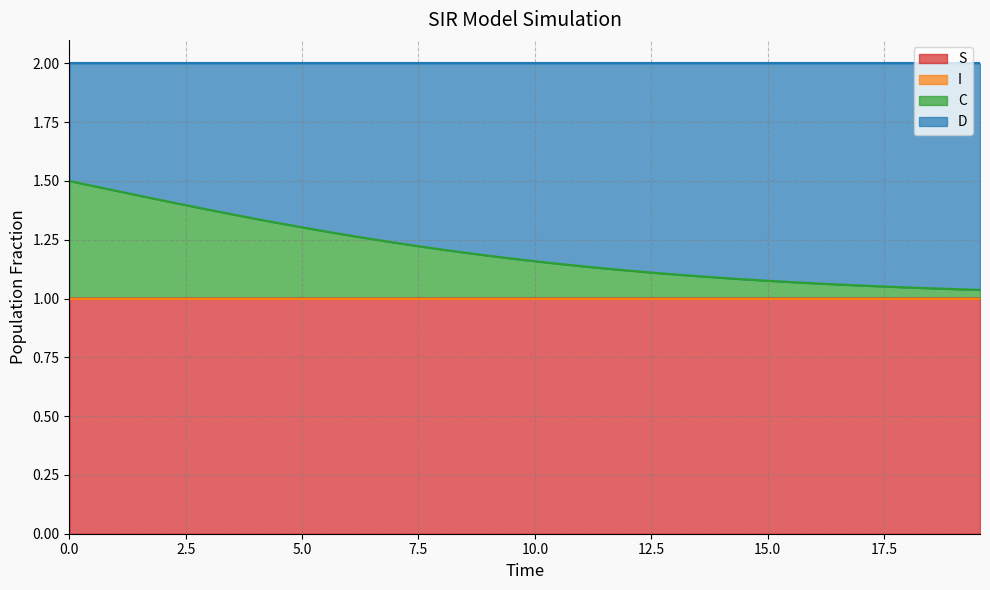

Does the chart have visible grid lines?

Yes